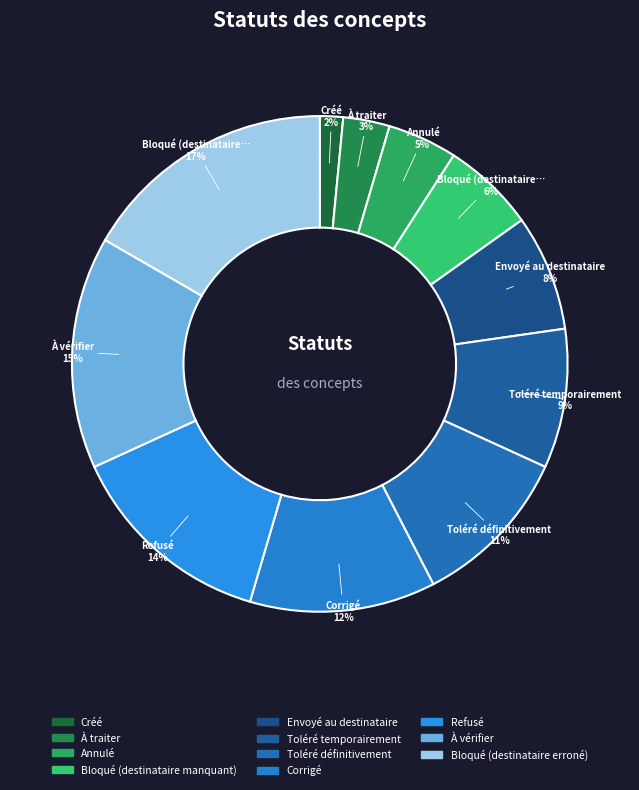

Between Toléré définitivement and Envoyé au destinataire, which is larger?

Toléré définitivement